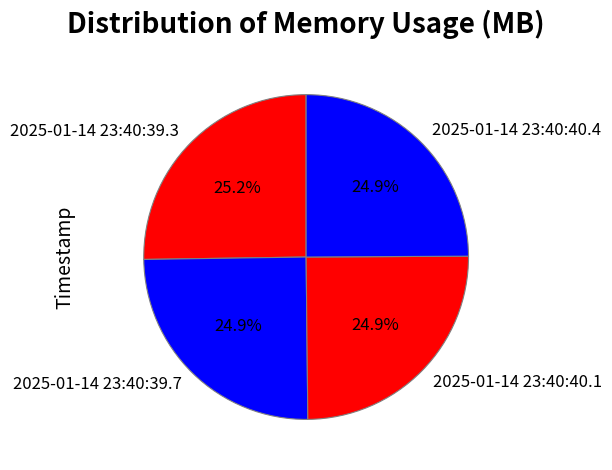

To the nearest percent, what percentage of the pie is 2025-01-14 23:40:39.3?

25%